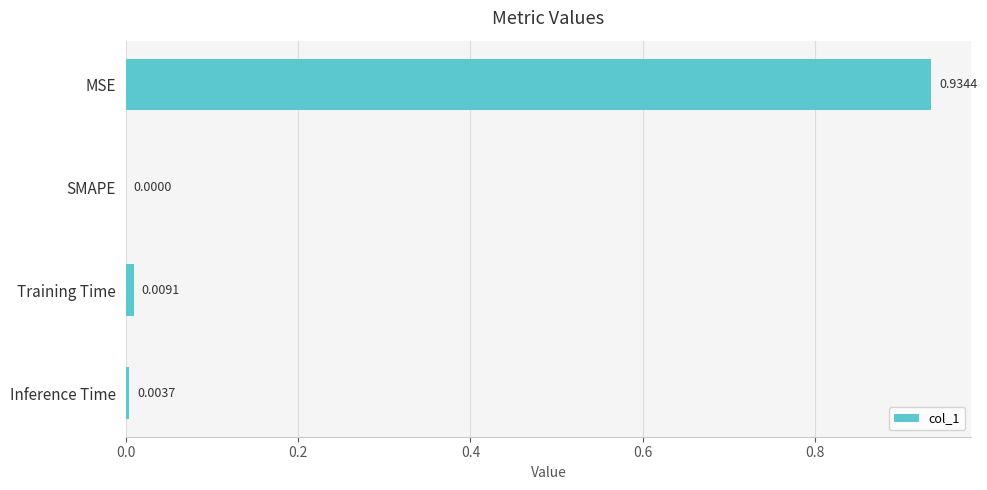

At which label is the value closest to 0?

SMAPE